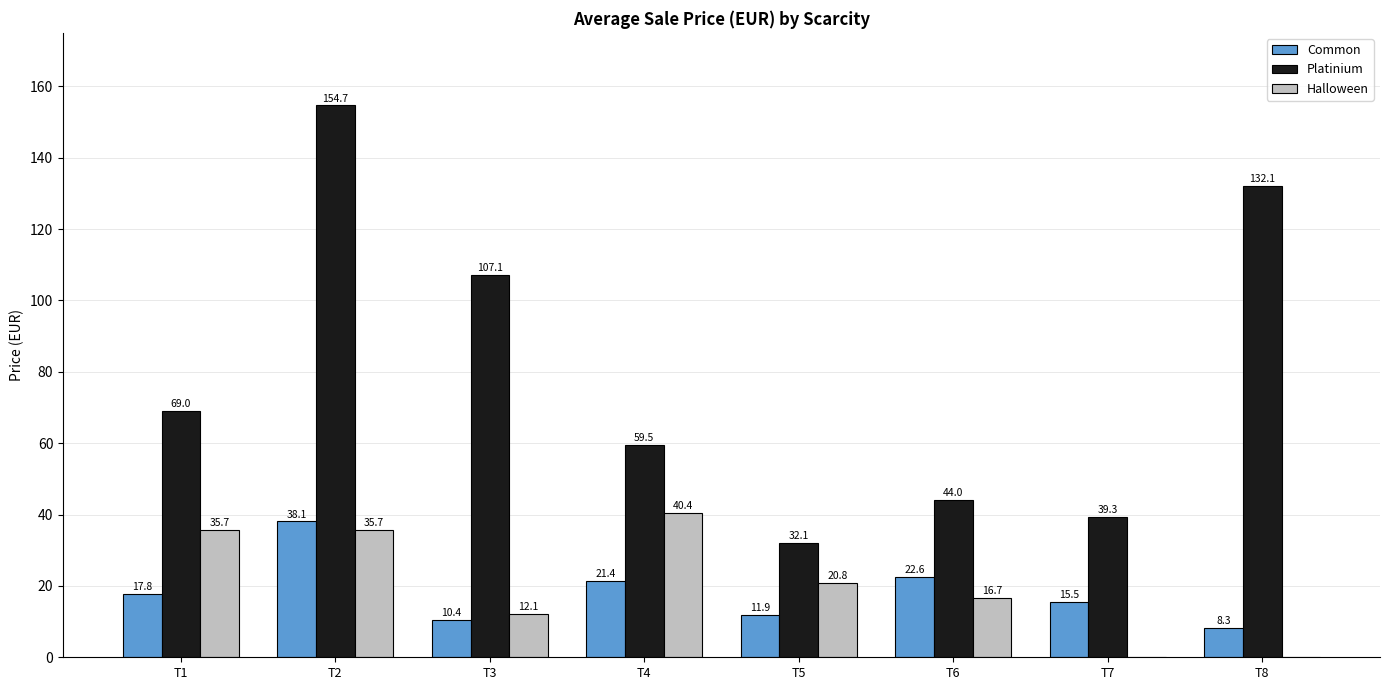

Is it true that Halloween equals 20.8 at T5?

True